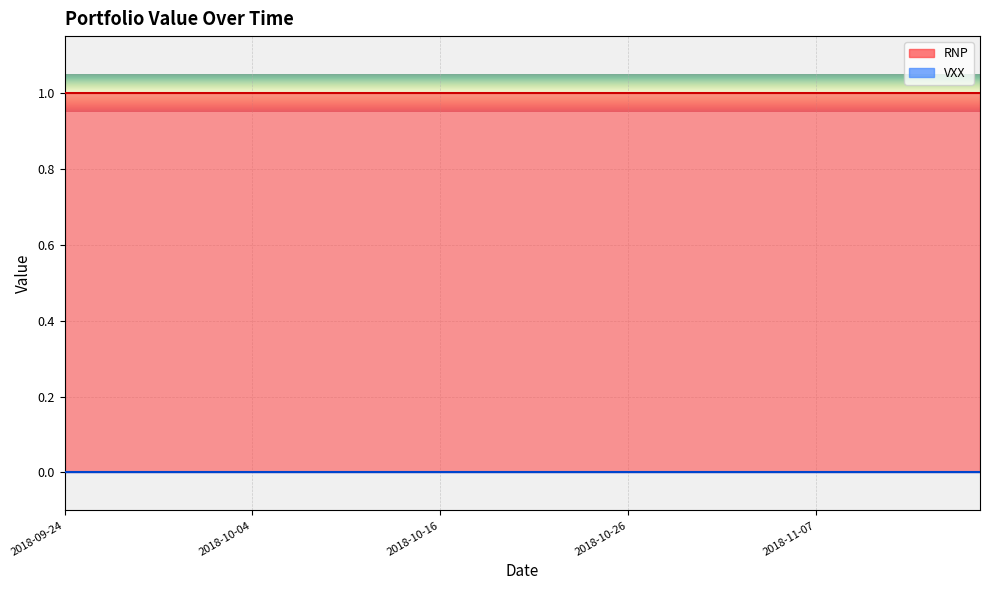

At which category does the chart reach its peak across all series?

2018-09-24